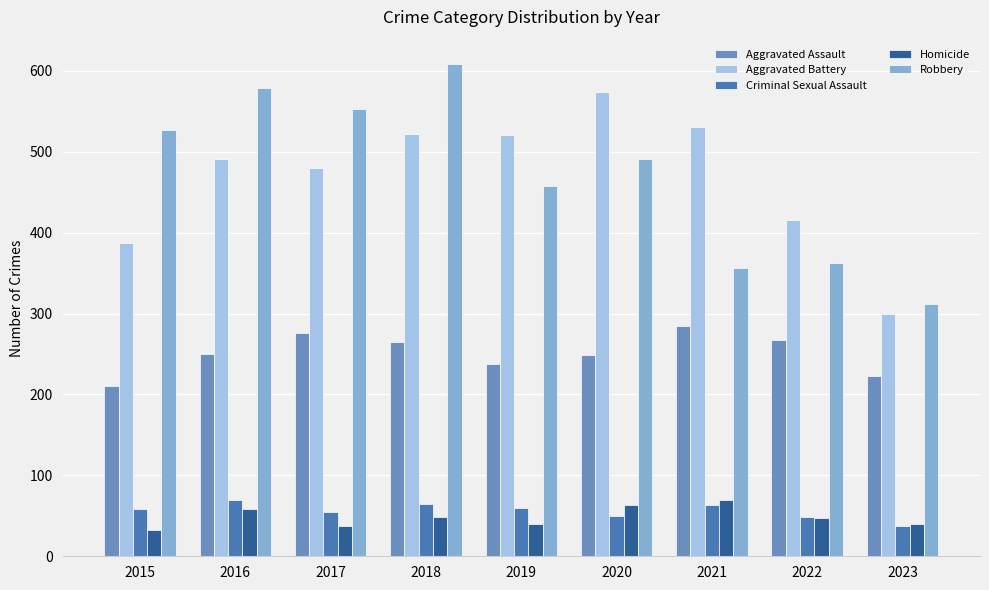

The value of Aggravated Battery at 2017 is 480. True or false?

True